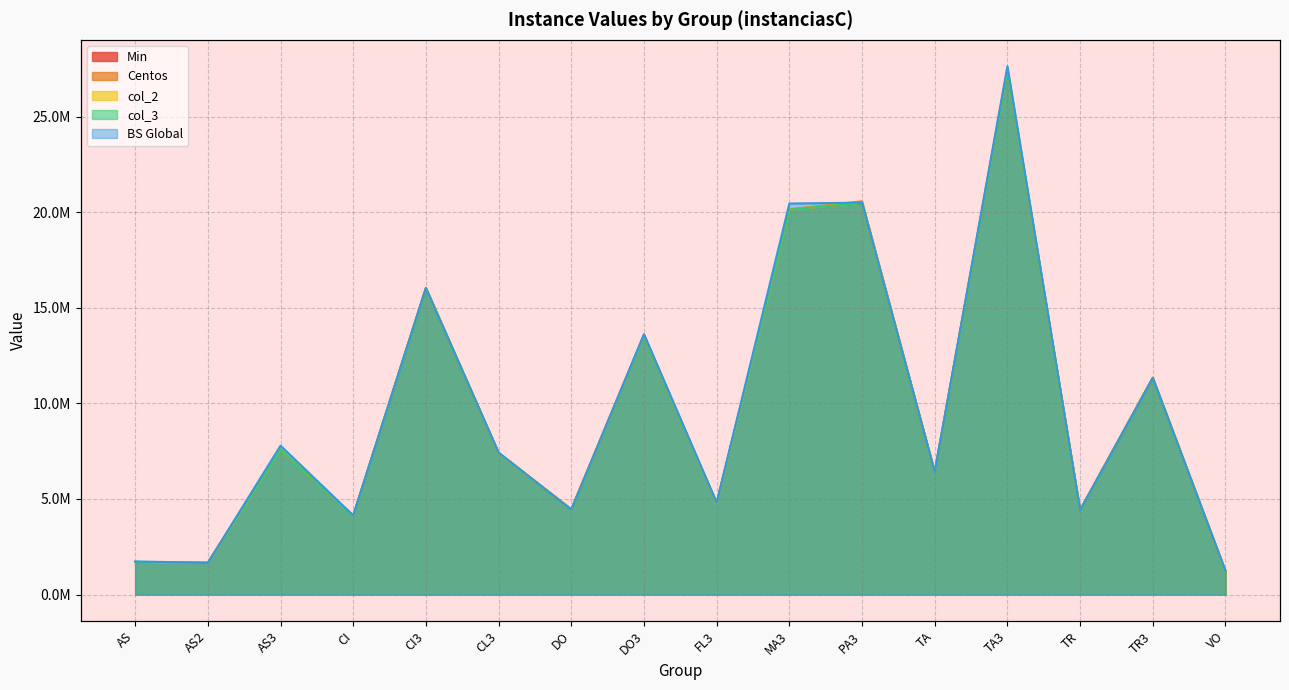

What is the value of the Centos point at the 8th from the left?

13596228